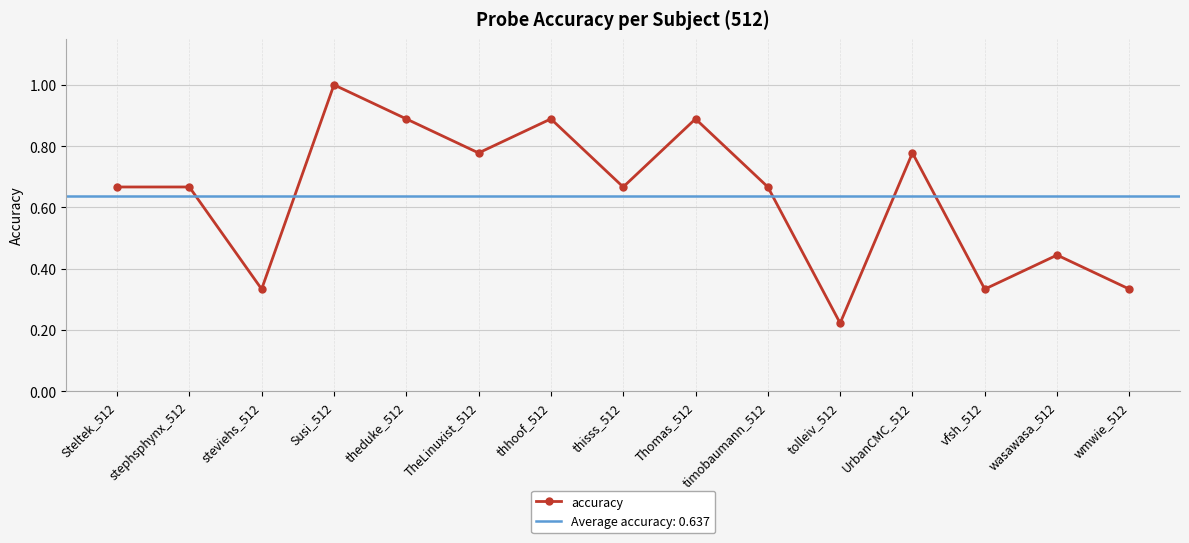

What is the sum of the values at thisss_512 and TheLinuxist_512?

1.4